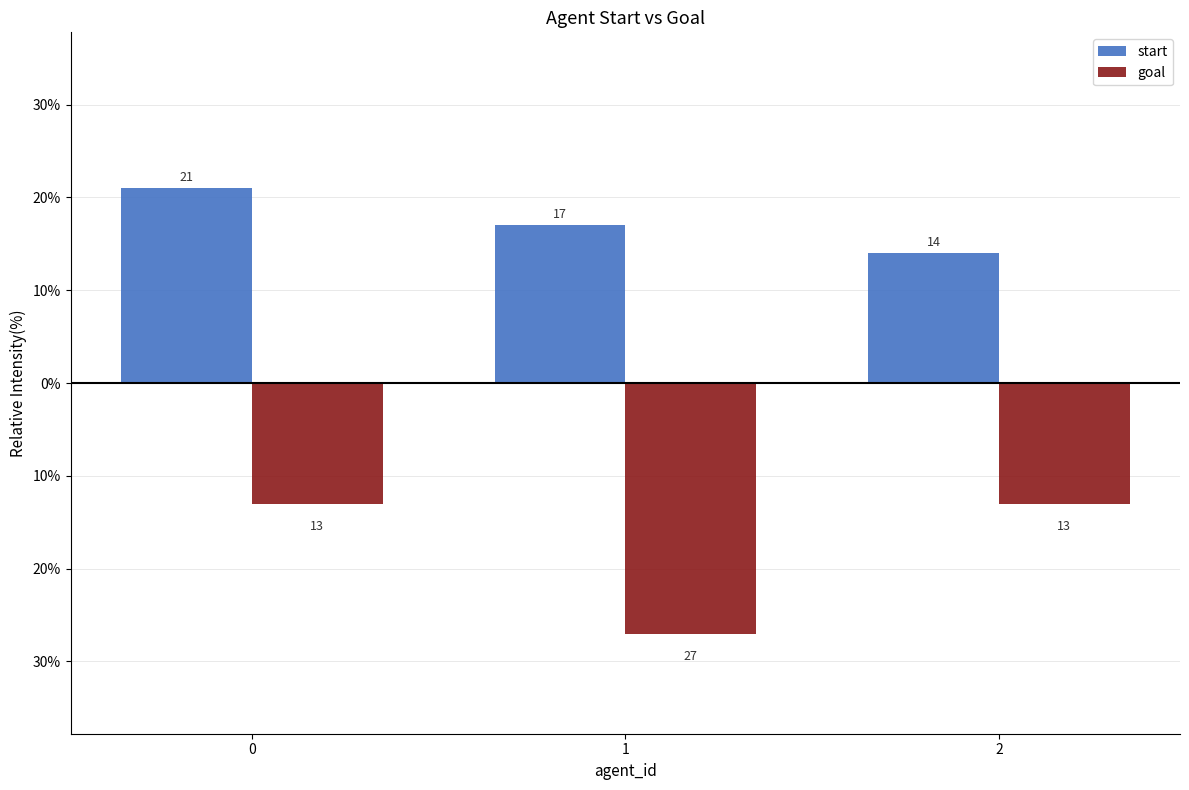

Which category has the lowest value in the start series?

2